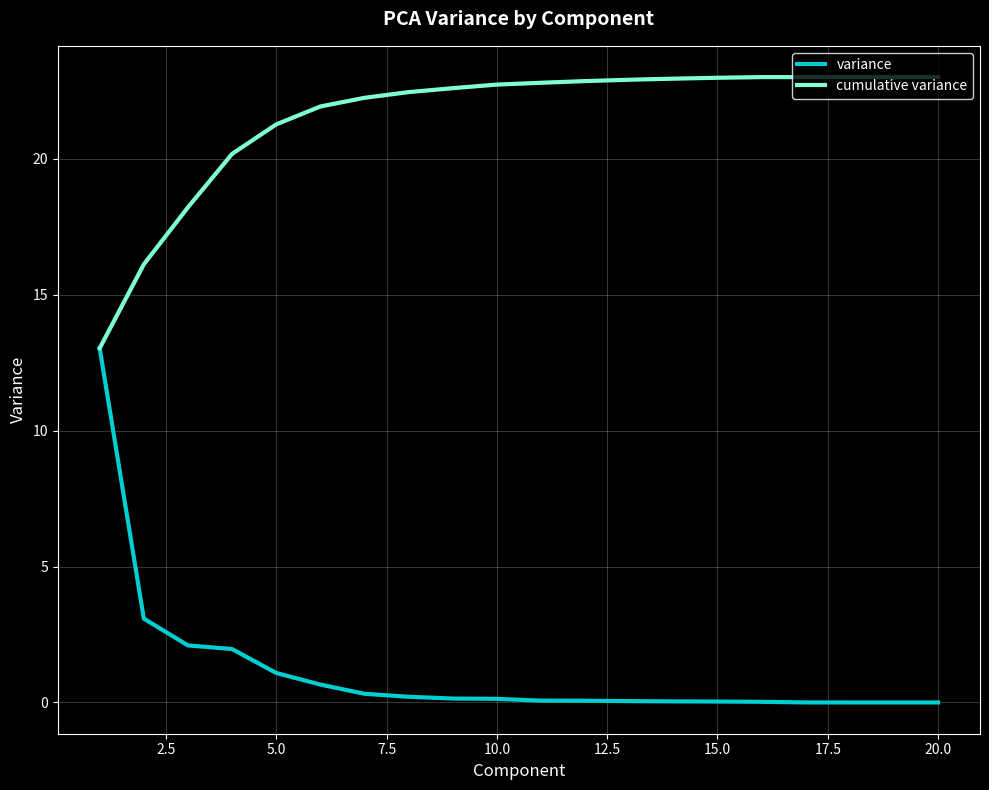

Rank the series by their maximum value, from lowest to highest.

variance, cumulative variance